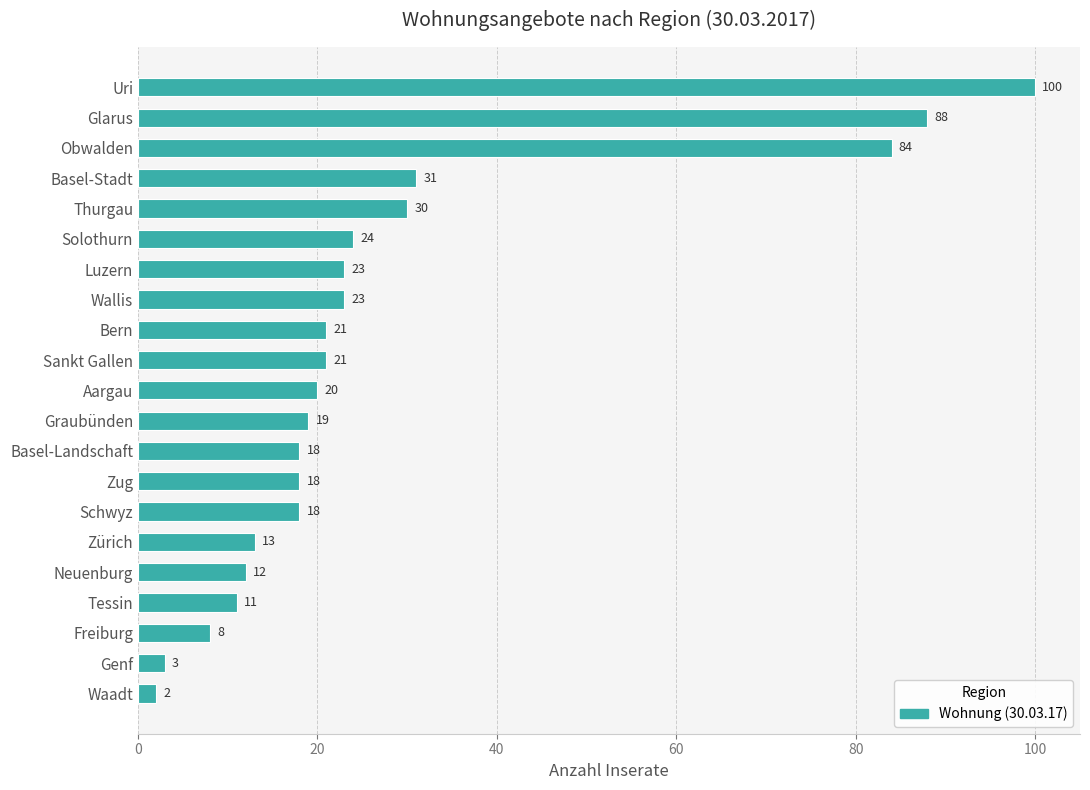

What is the value of the 1st bar from the top?

100